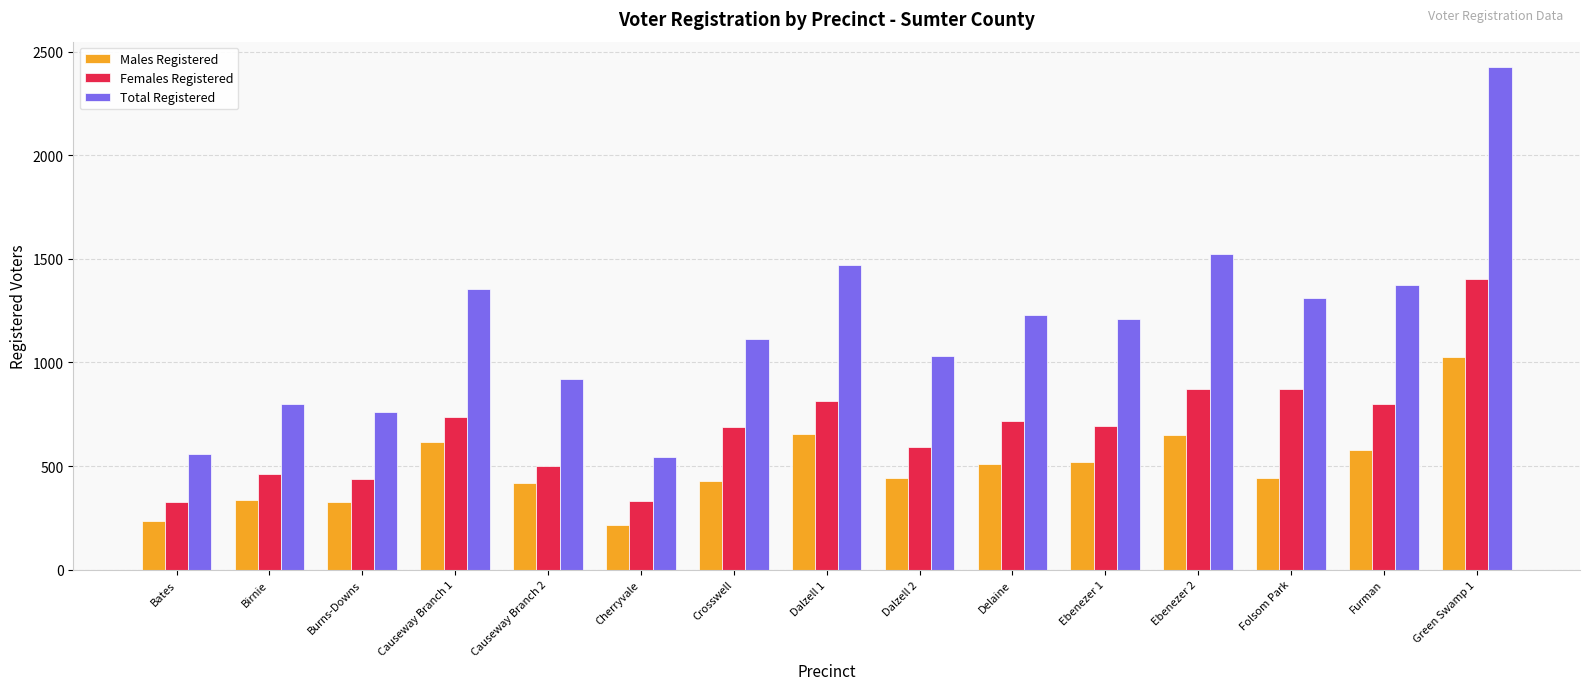

What is the maximum value shown in the chart?

2427